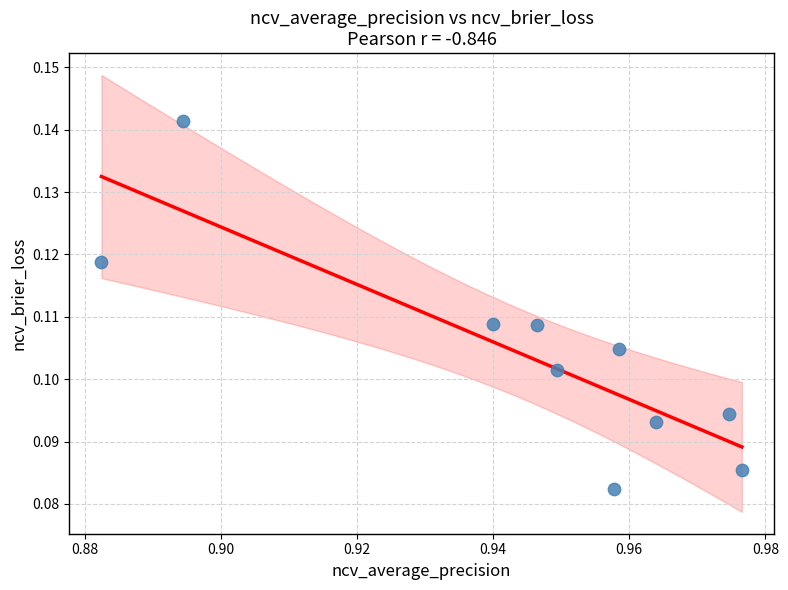

What is the average X value?

0.9